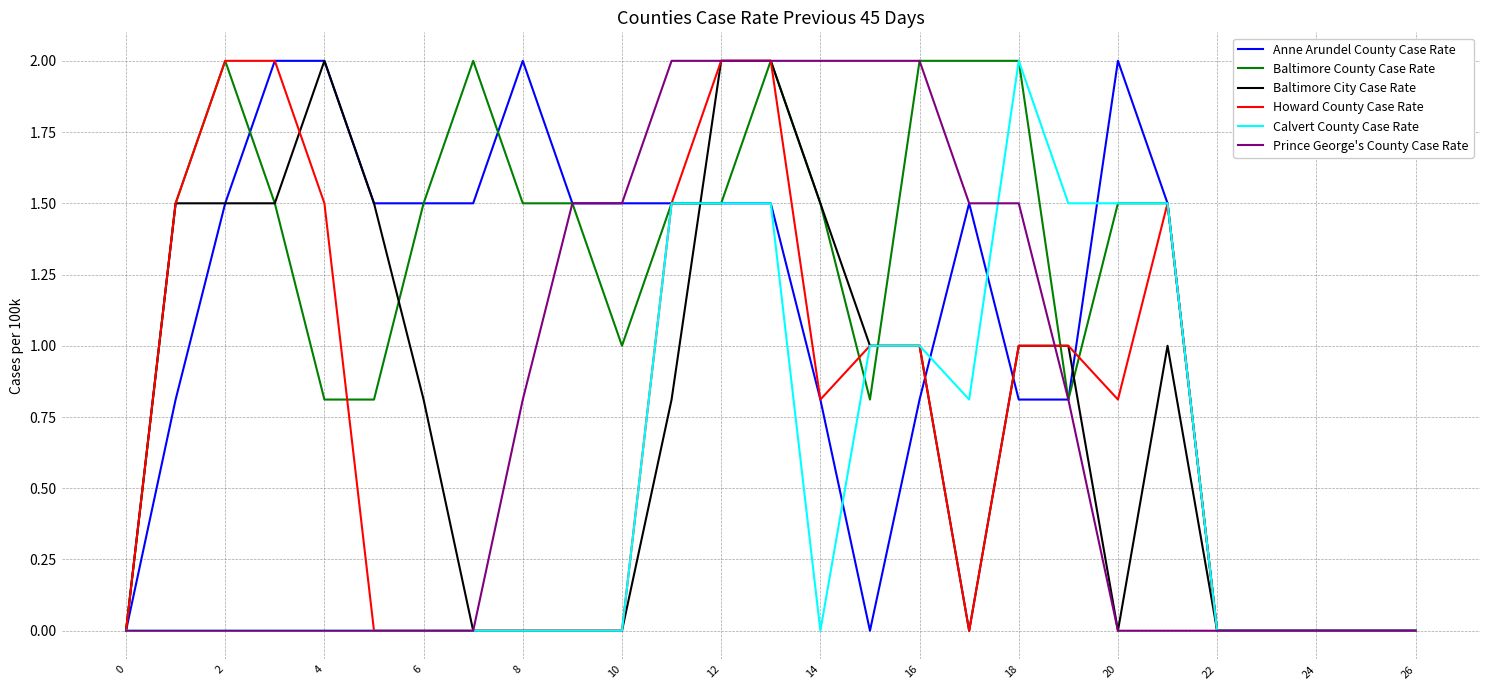

Which series has the largest total across all categories?

Baltimore County Case Rate